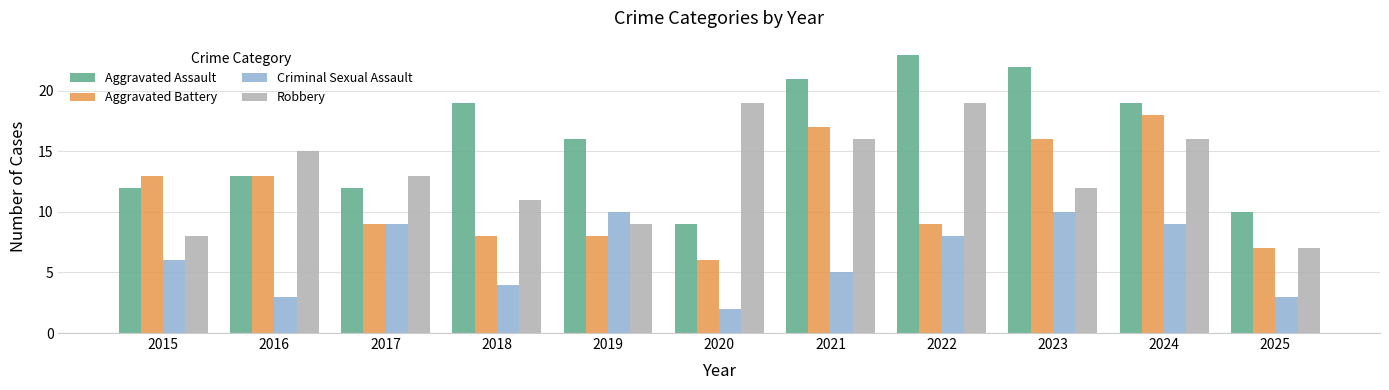

What value does the Criminal Sexual Assault series have at 2024?

9